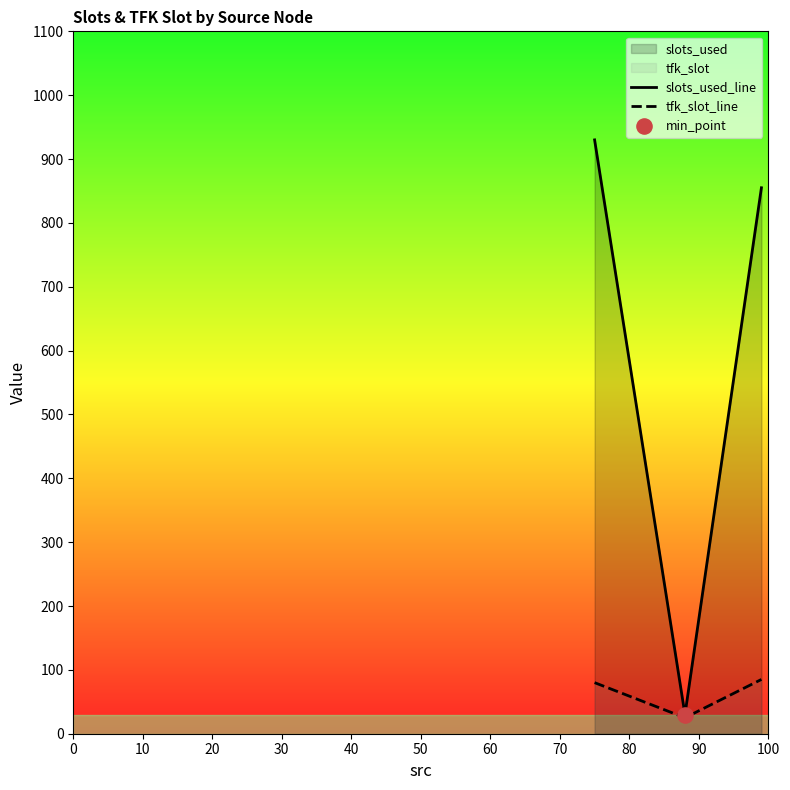

Which series has the largest total across all categories?

slots_used_line